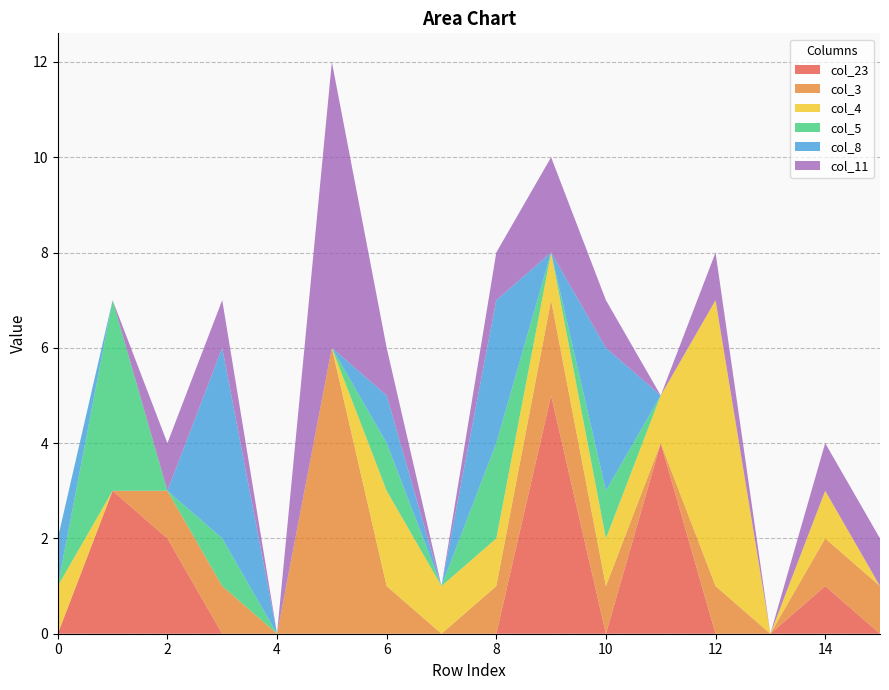

Reading left to right, transcribe all the data shown in this chart.

col_23: 0	3	2	0	0	0	0	0	0	5	0	4	0	0	1	0
col_3: 0	0	1	1	0	6	1	0	1	2	1	0	1	0	1	1
col_4: 1	0	0	0	0	0	2	1	1	1	1	1	6	0	1	0
col_5: 0	4	0	1	0	0	1	0	2	0	1	0	0	0	0	0
col_8: 1	0	0	4	0	0	1	0	3	0	3	0	0	0	0	0
col_11: 0	0	1	1	0	6	1	0	1	2	1	0	1	0	1	1